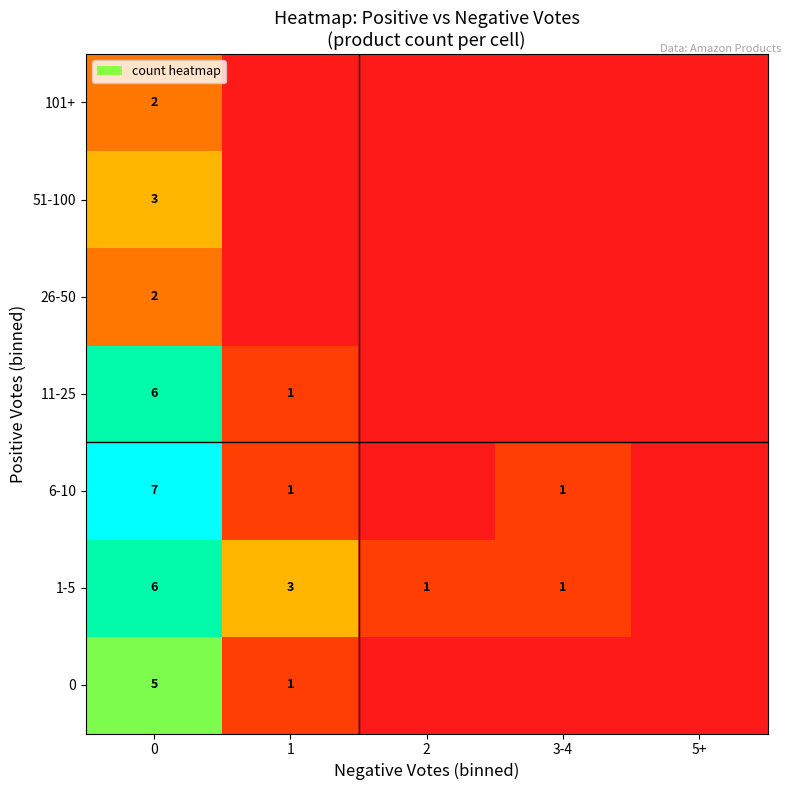

What is the spread (max minus min) of values at 0?

5